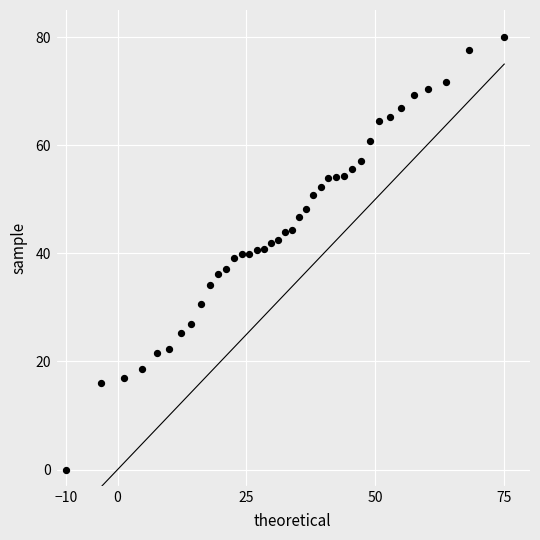

What is the range of X values (max minus min)?

85.0